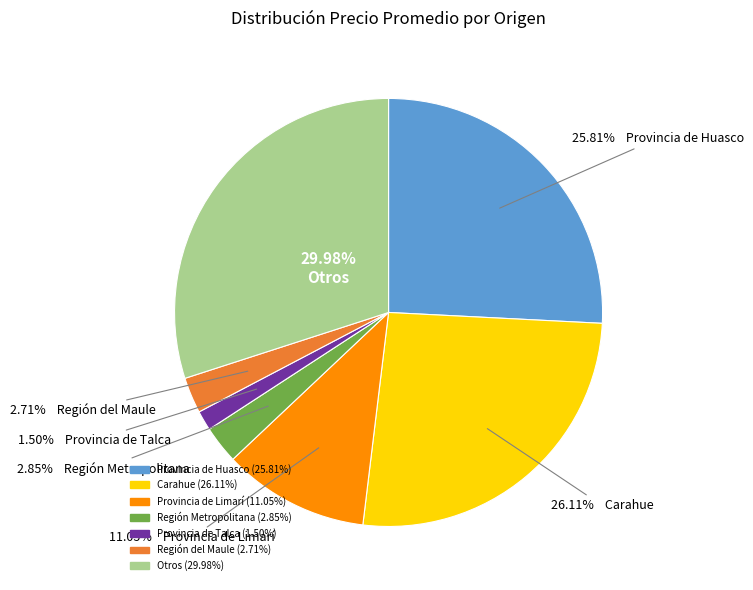

Does any single category account for the majority?

No